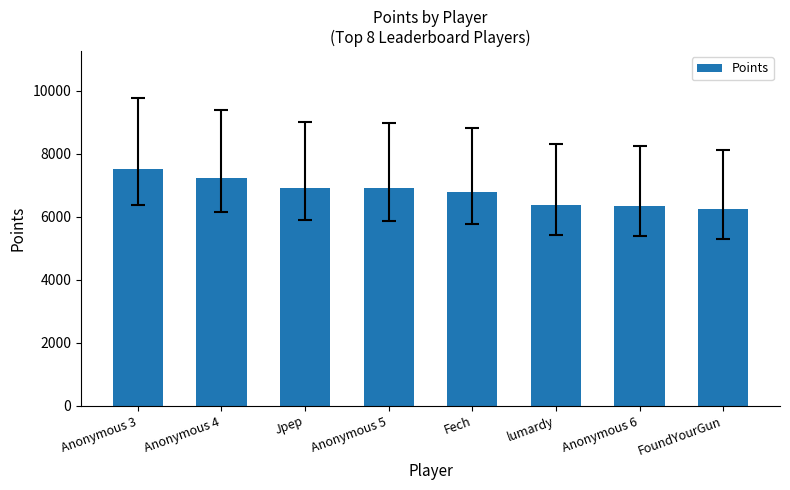

What is the value of the 1st bar from the left?

7507